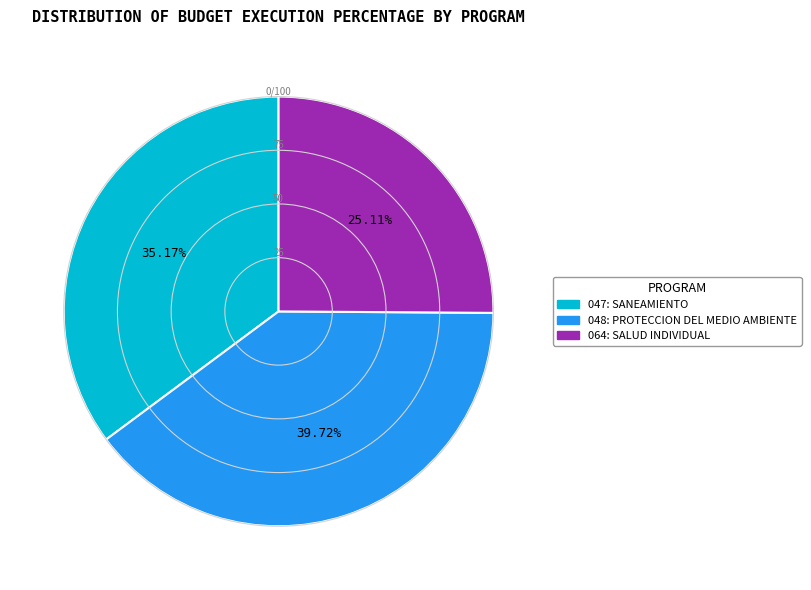

Does 048: PROTECCION DEL MEDIO AMBIENTE represent more than half of the total?

No